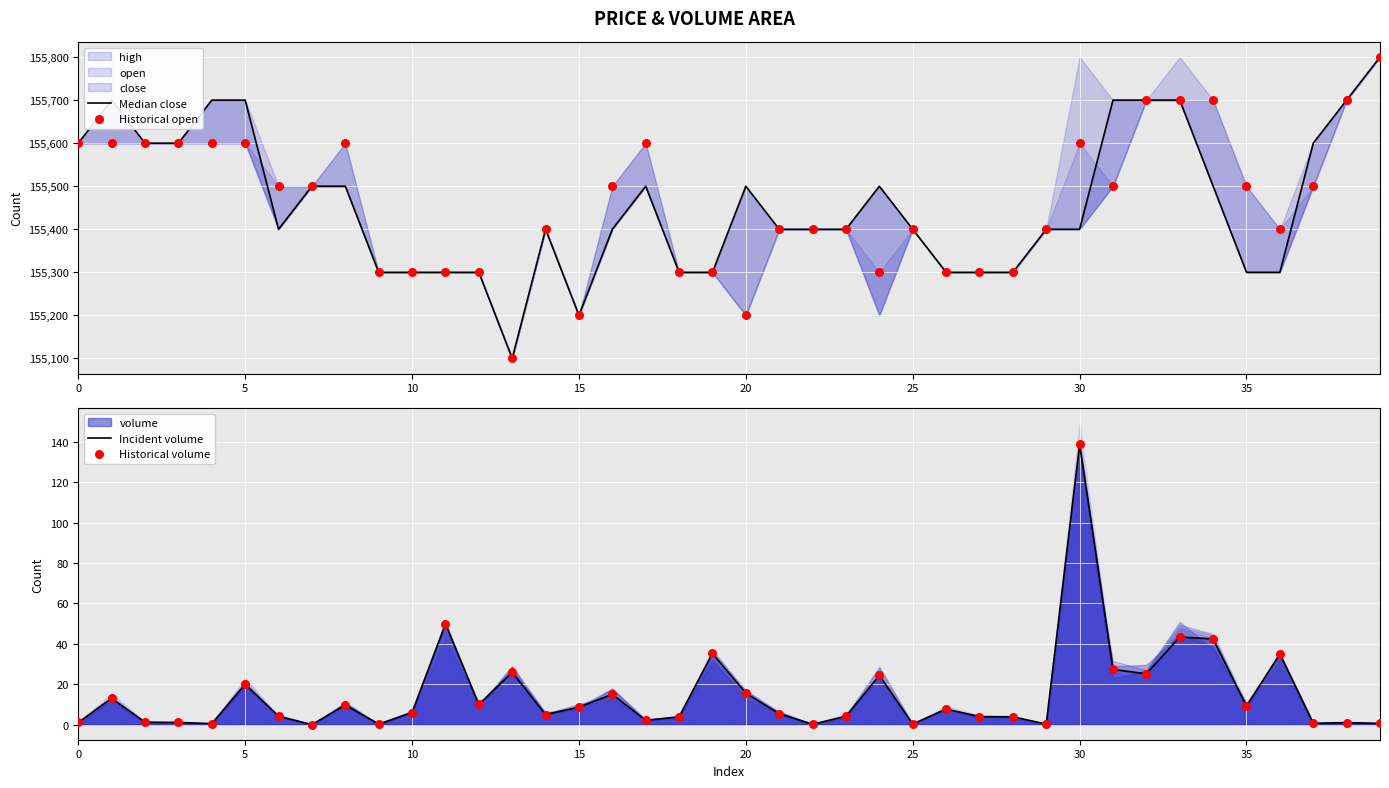

Is the value of Incident volume at 11 greater than the value of Historical open at 10?

No